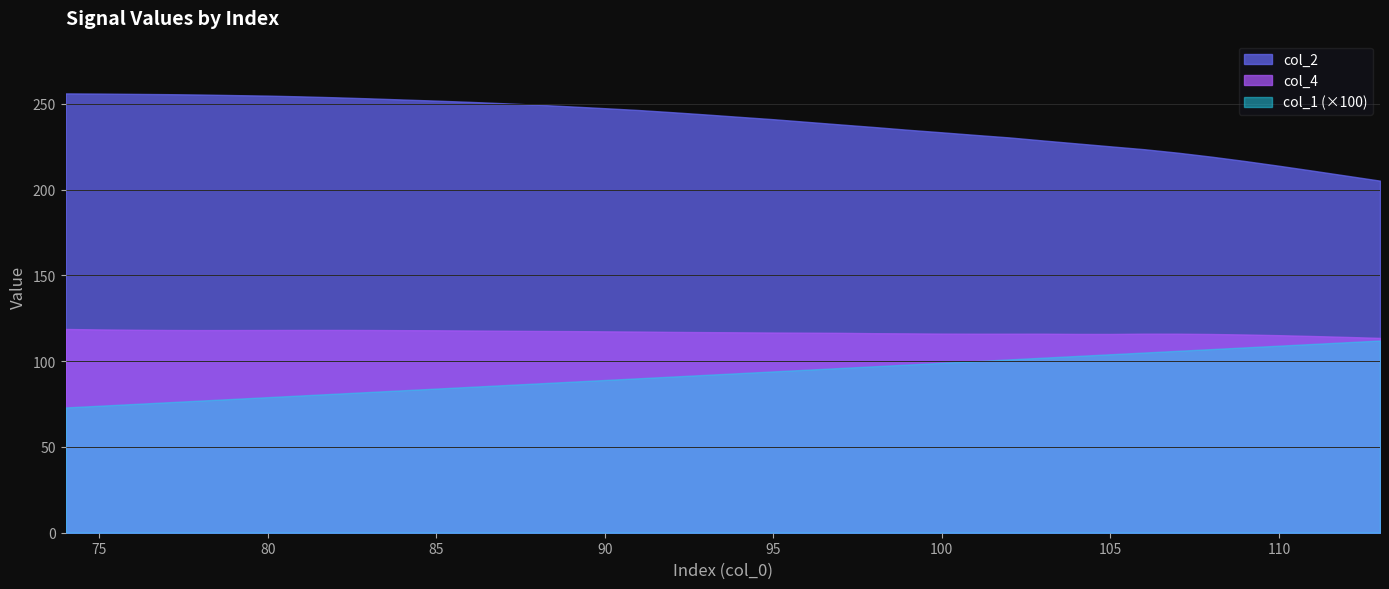

Does the chart display data point markers on the line(s)?

No